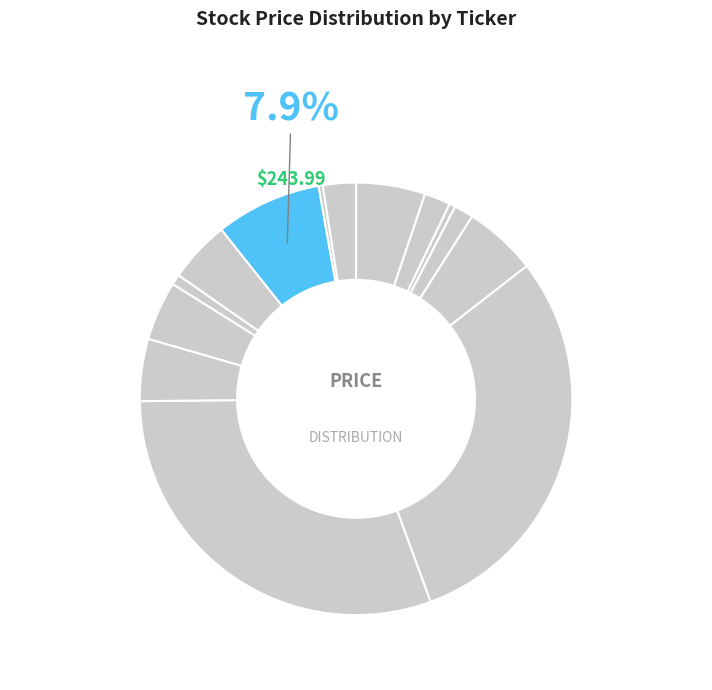

How many slices are in this pie chart?

14